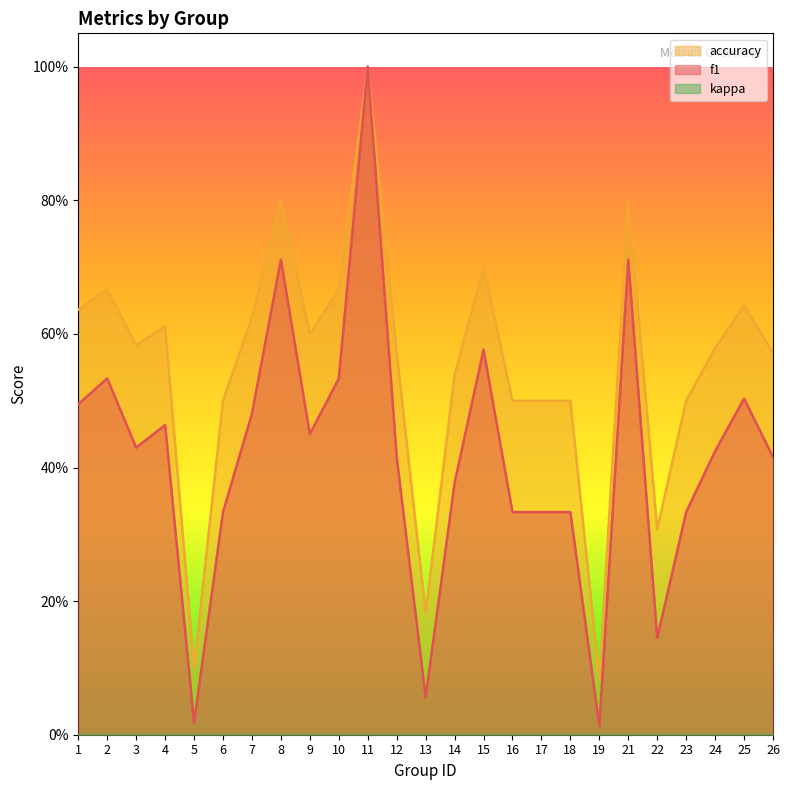

Is it true that f1 equals 0.9 at 2?

False